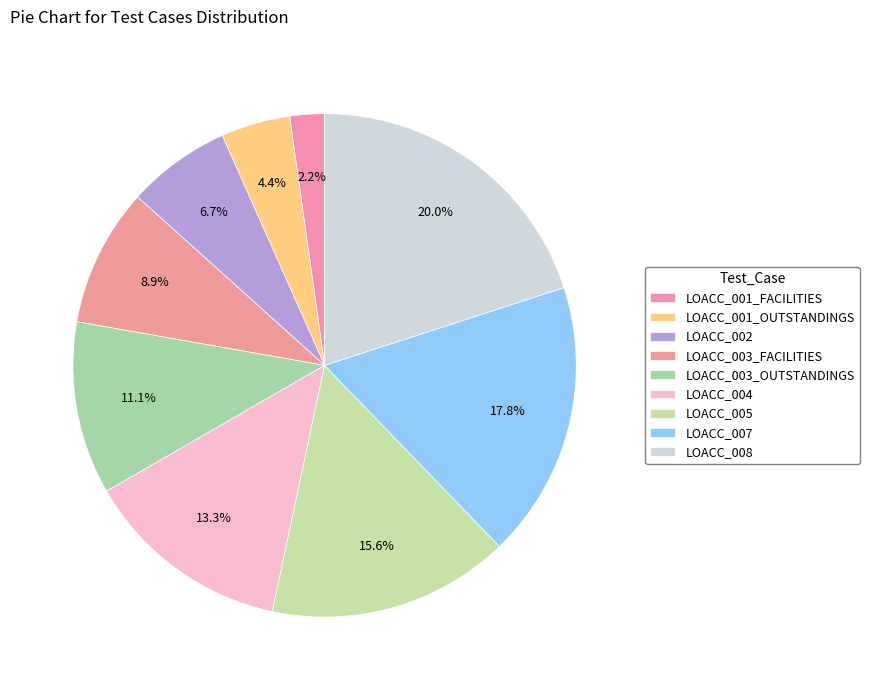

What percentage is the LOACC_005 slice, to the nearest percent?

16%